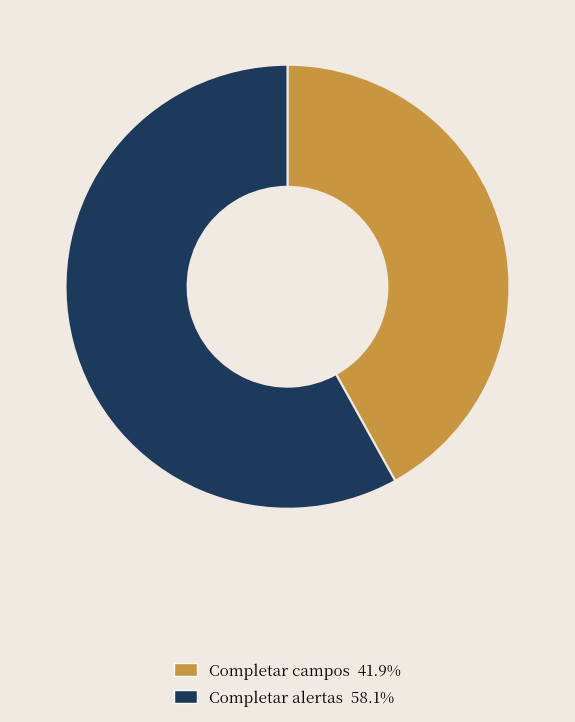

How many segments does this pie chart have?

2